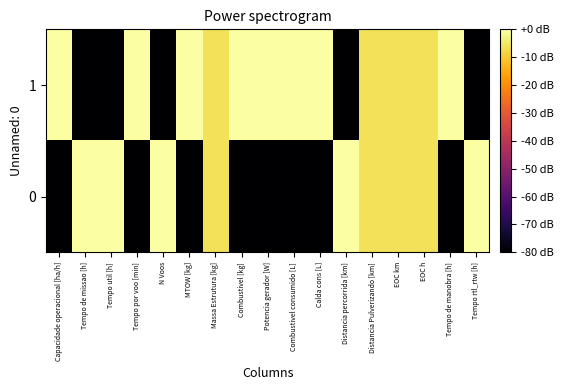

At which category does the chart reach its peak across all series?

Tempo de missao [h]